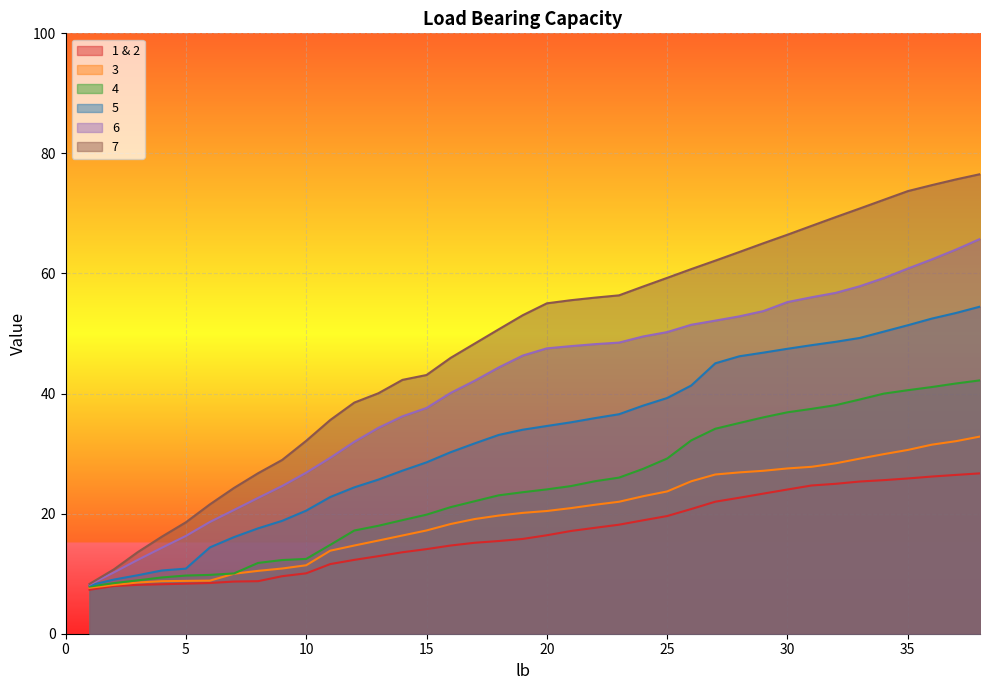

What is the value of the 6 point at the 19th from the left?

46.3